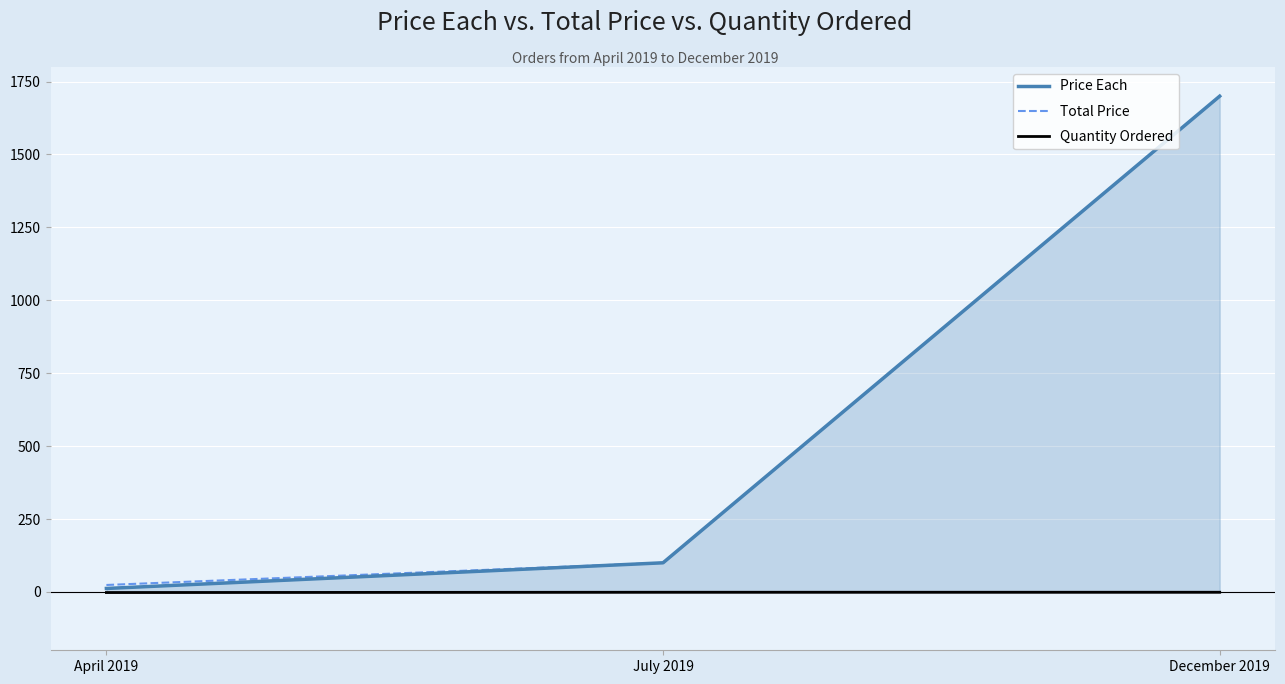

How many series are shown in this chart?

3